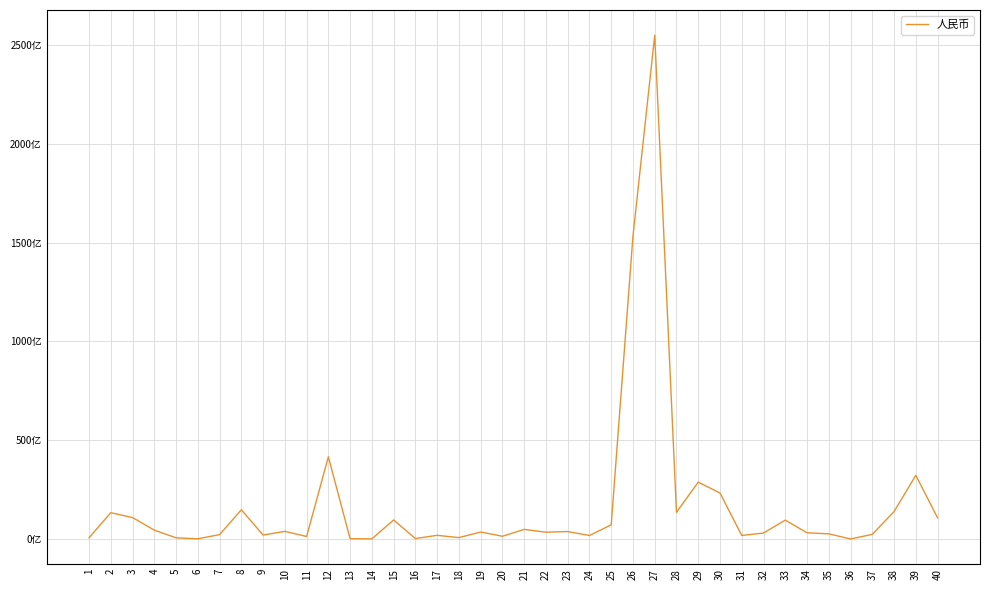

What is the ratio of the value at 25 to the value at 9?

3.5